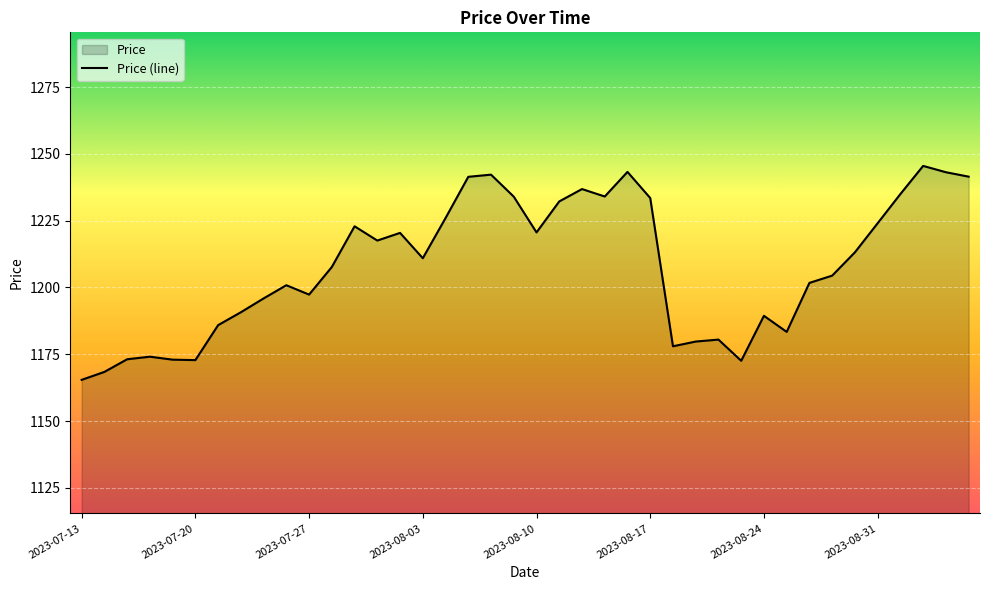

Count the number of data series in this chart.

1